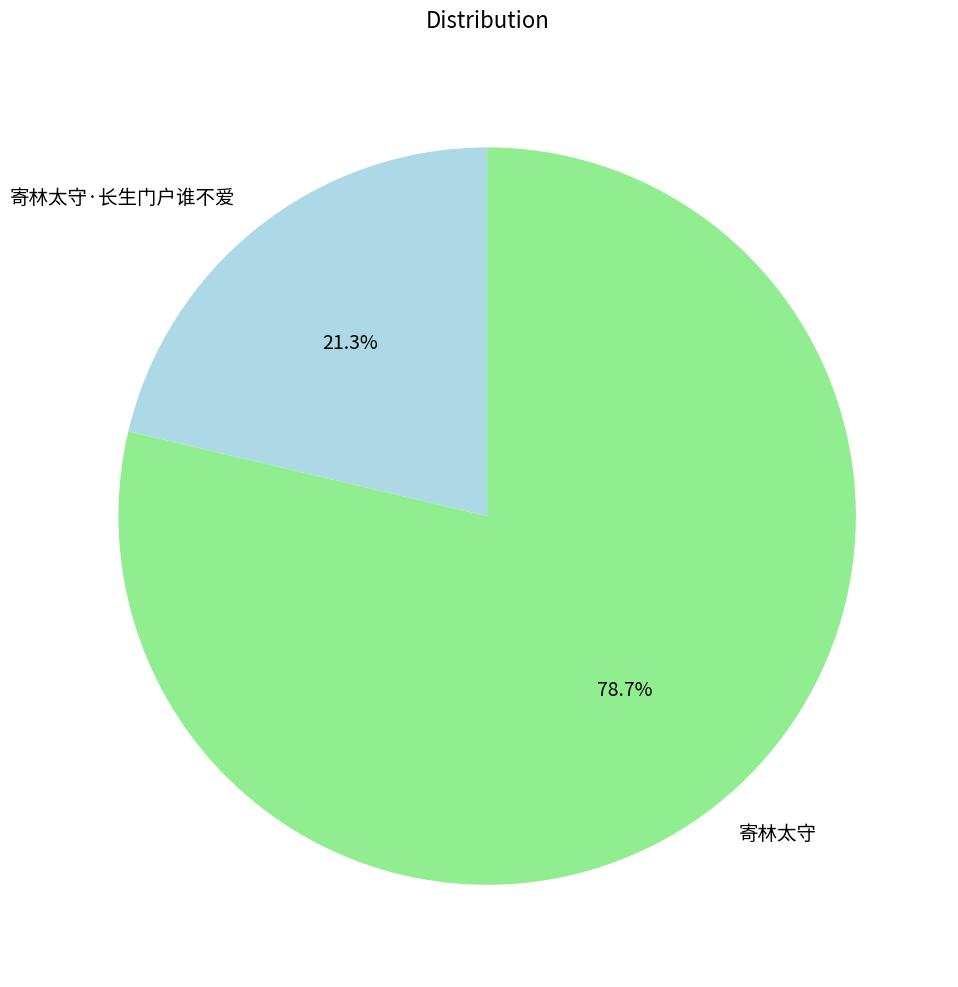

Which slice is the smallest?

寄林太守·长生门户谁不爱